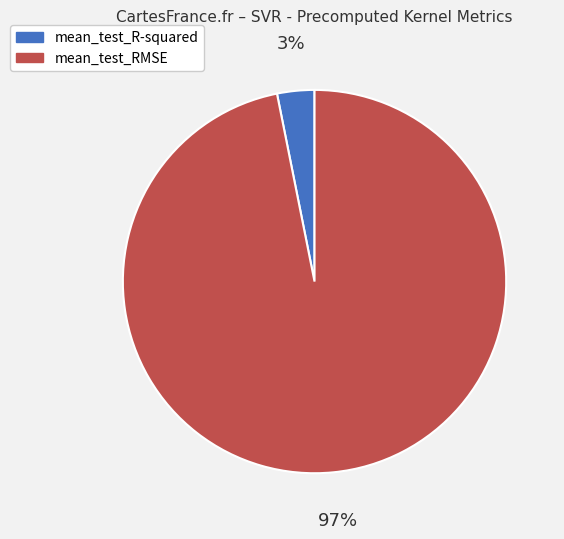

Between mean_test_RMSE and mean_test_R-squared, which is larger?

mean_test_RMSE